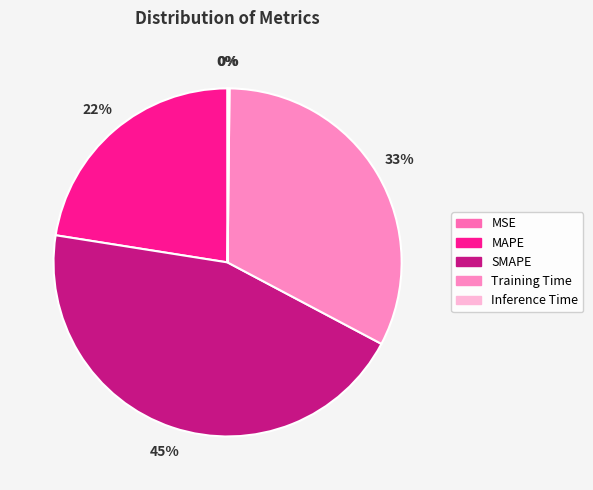

What is the change in value from MSE to SMAPE?

+2.0